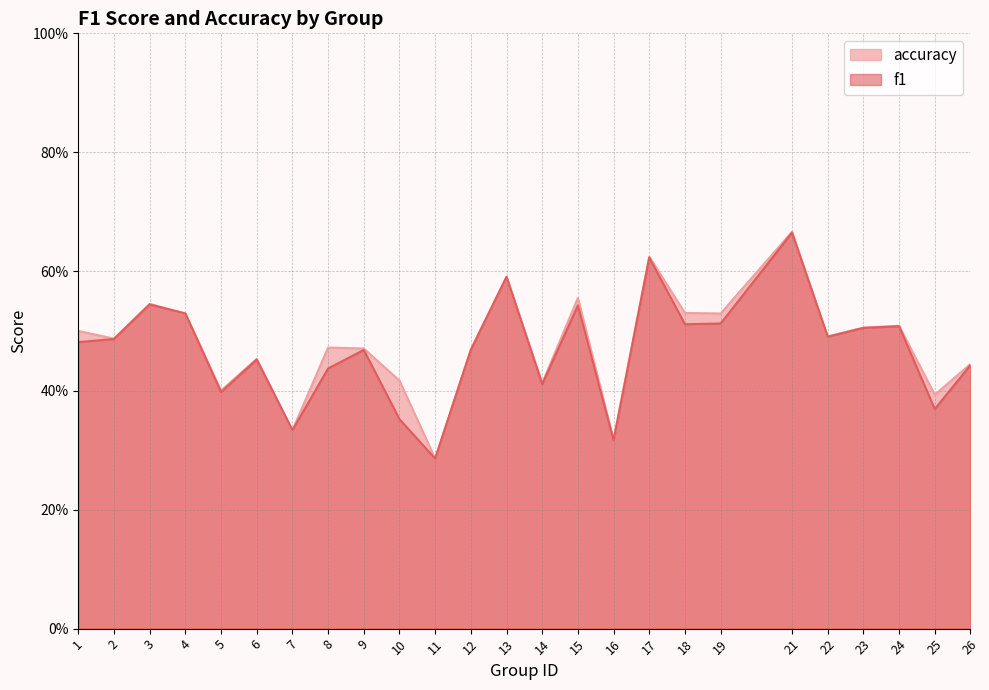

List the series in order of their peak value, lowest first.

f1, accuracy